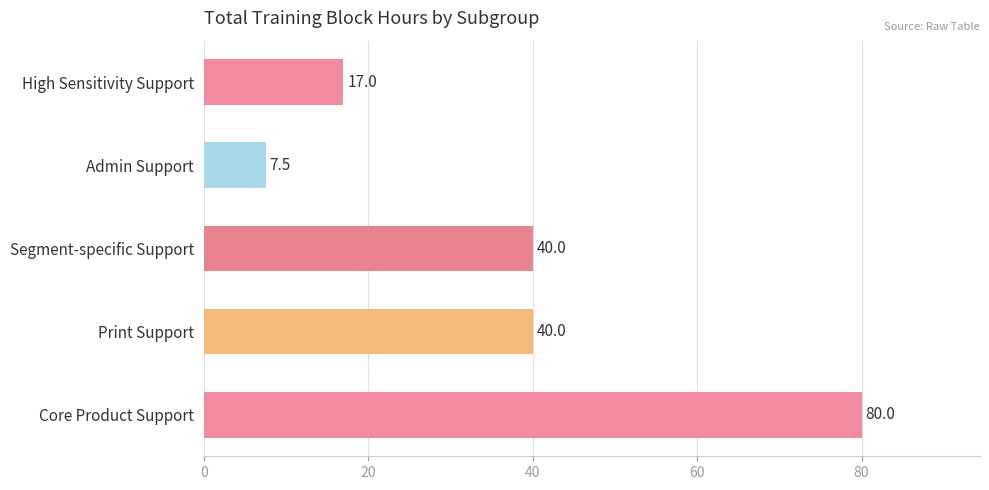

What is the ratio of the value at Print Support to the value at High Sensitivity Support?

2.4